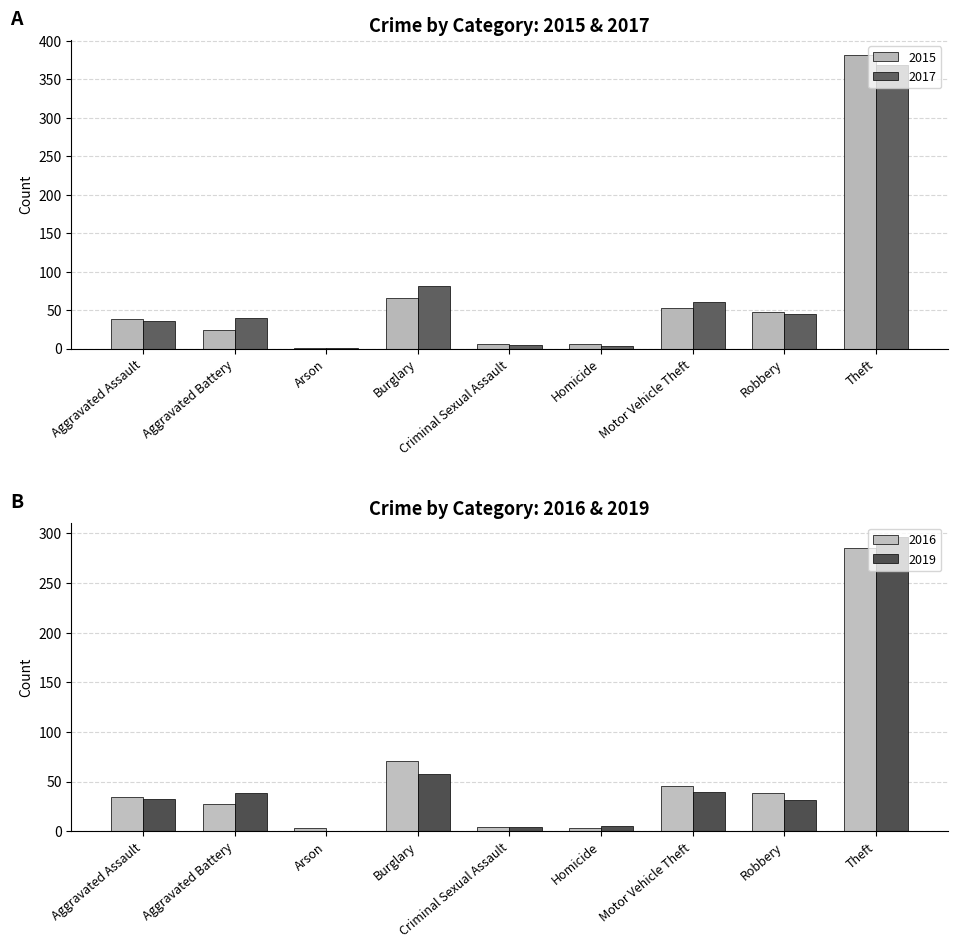

What is the difference between the maximum and minimum values in the 2017 series?

368